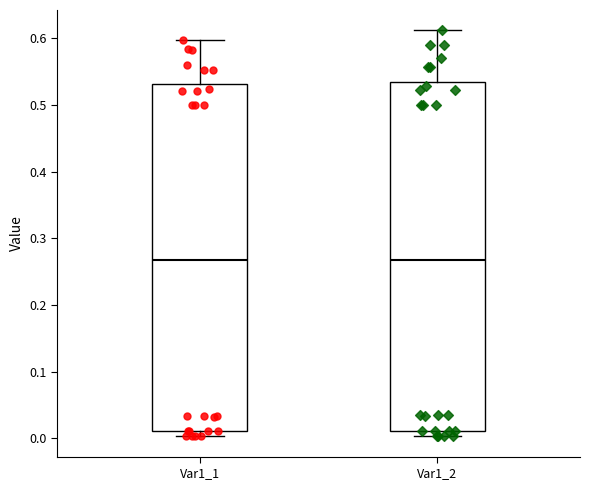

Reading left to right, transcribe this box plot: for each box, give where its median line is, the range the box spans, and where its two whiskers end, as read against the y-axis. The values are not printed on the chart, so give them approximately, as read against the axis.

Var1_1: median 0.27, box 0.01 to 0.53, whiskers 0.00 to 0.60
Var1_2: median 0.27, box 0.01 to 0.54, whiskers 0.00 to 0.61